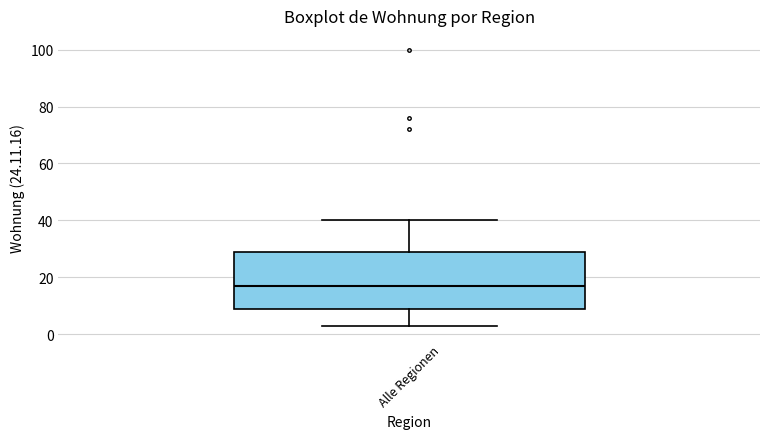

Transcribe this box plot: give where the median line is, the range the box spans, and where the two whiskers end, as read against the y-axis. The values are not printed on the chart, so give them approximately, as read against the axis.

median 18, box 10 to 30, whiskers 4 to 40